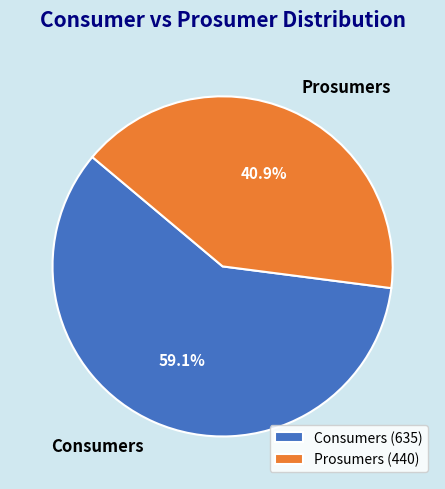

True or false: Prosumers accounts for 51% of the total.

False